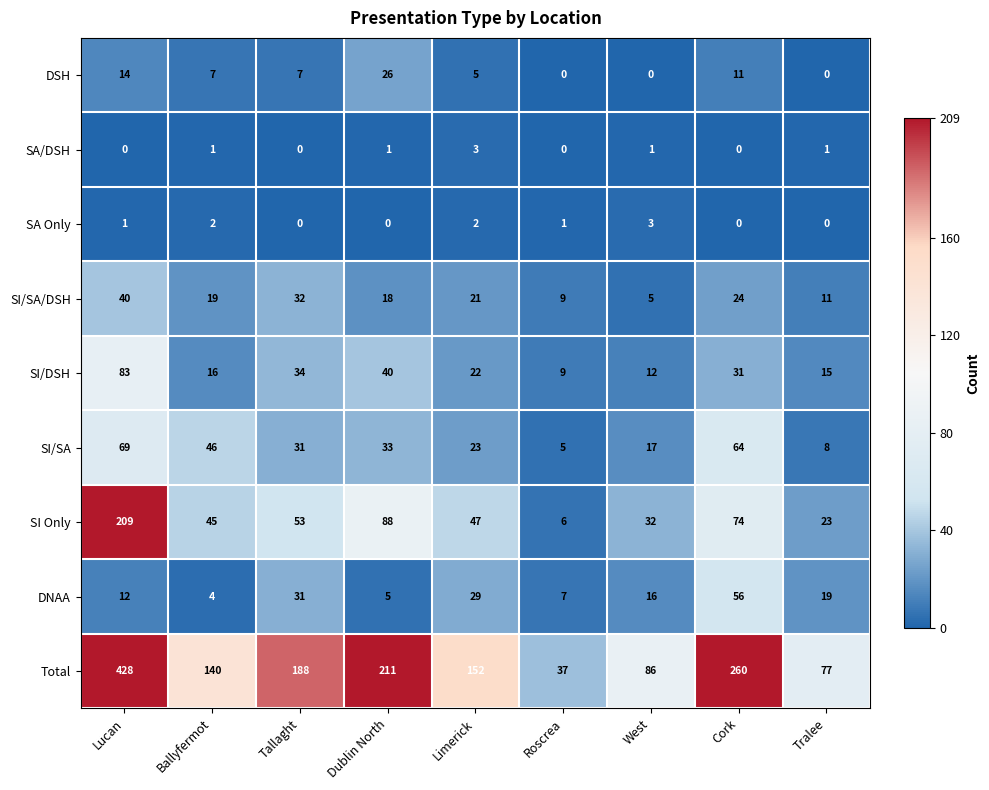

Which series changed the most between Ballyfermot and Tralee?

Total